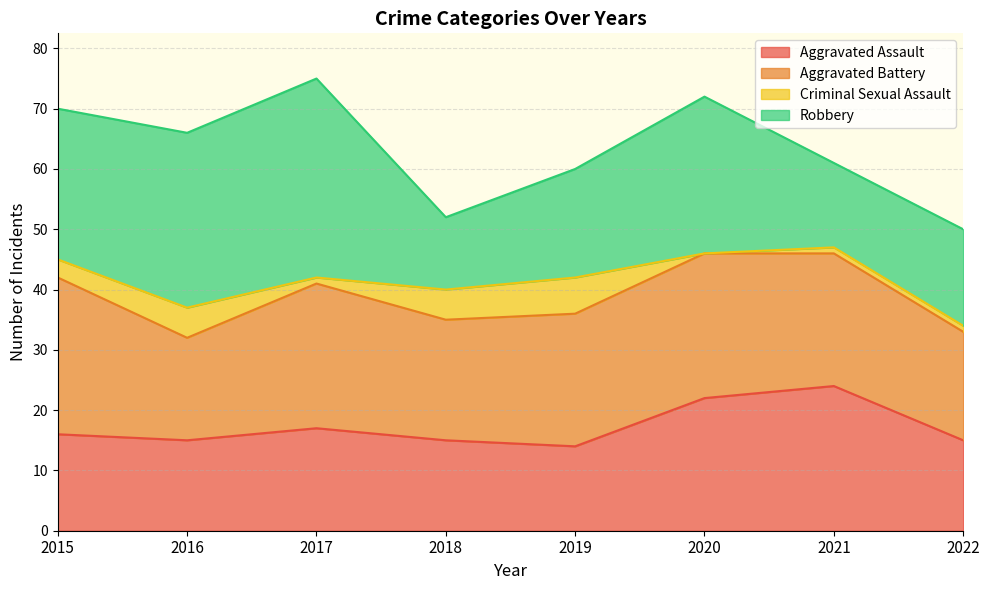

What is the sum of the Aggravated Battery values at 2019 and 2020?

46